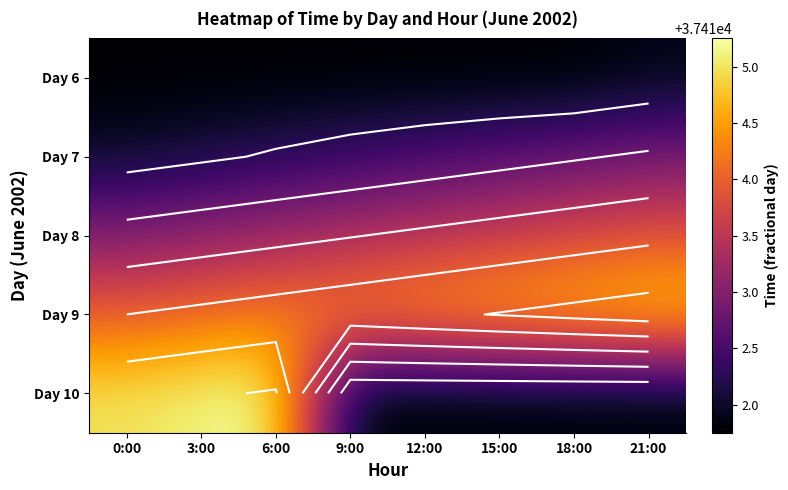

Which has a higher value, 3:00 or 0:00?

3:00